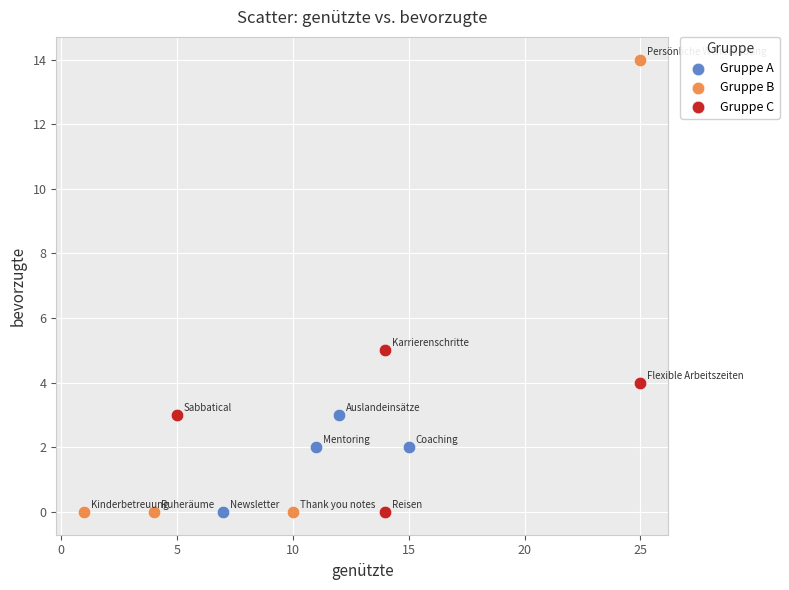

Which series reaches the maximum Y coordinate?

Gruppe B